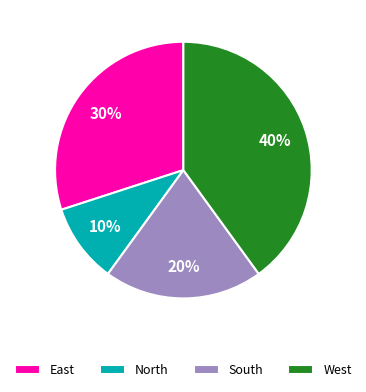

Which slice is the largest?

West